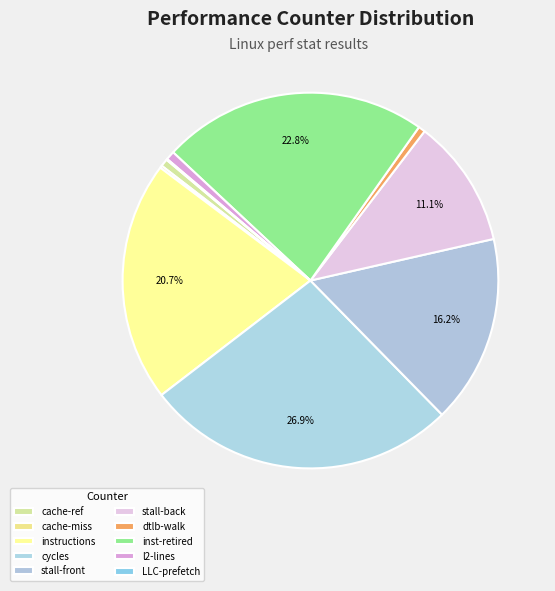

To the nearest percent, what portion does instructions represent?

21%